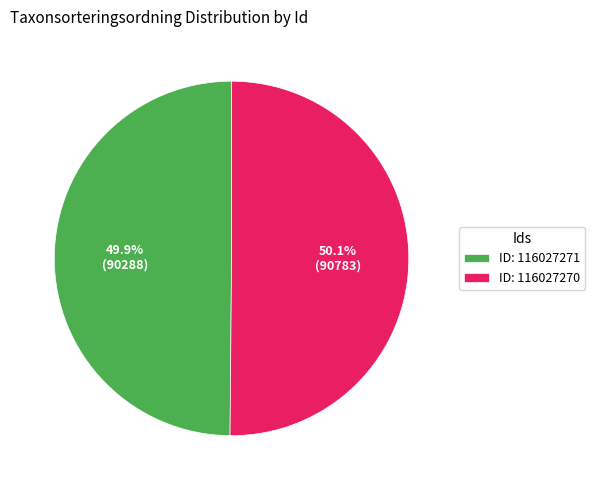

How many slices are in this pie chart?

2